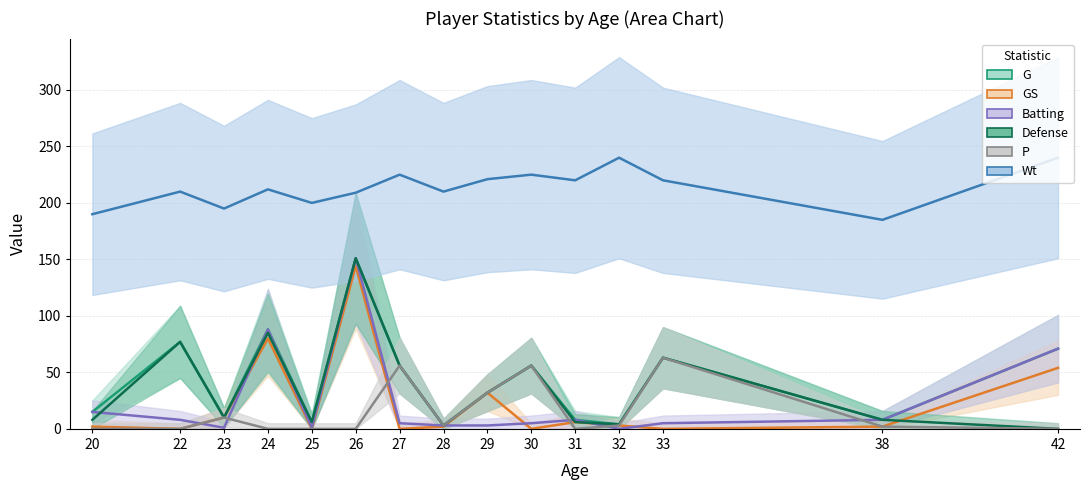

What is the difference between the second highest and minimum values in the G series?

85